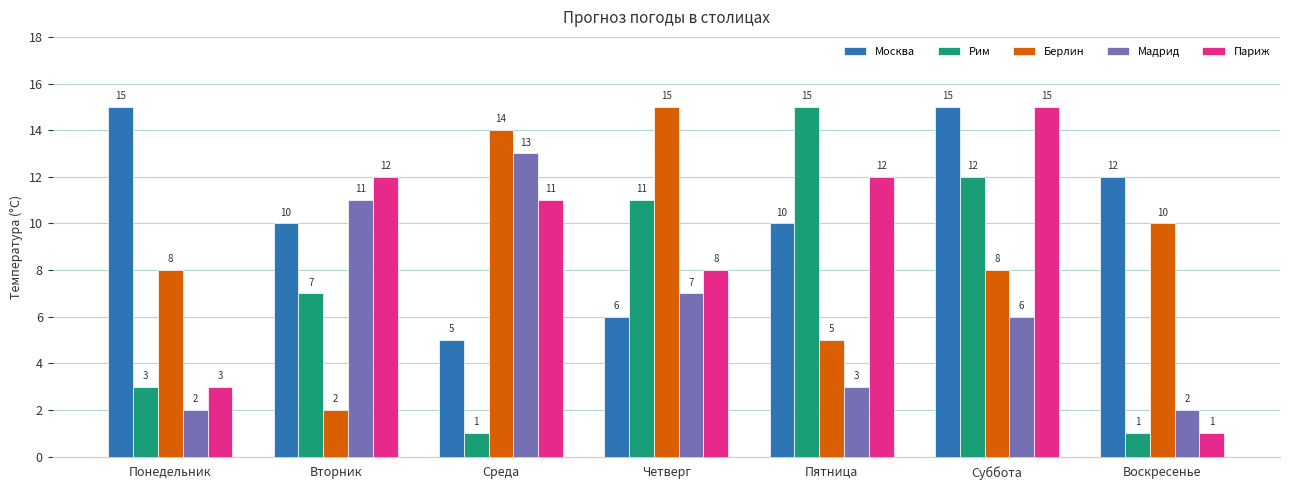

At Вторник, list the series in order from smallest to largest.

Берлин, Рим, Москва, Мадрид, Париж